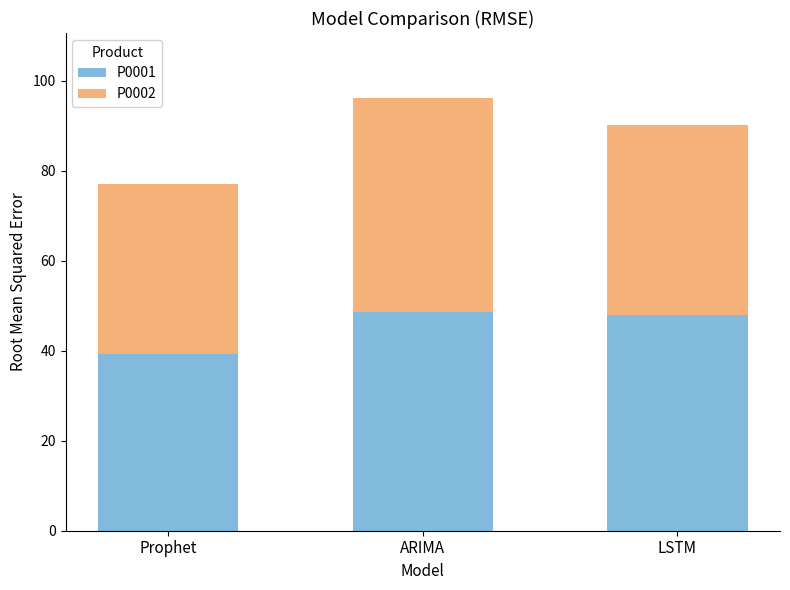

What is the approximate value of P0001 at ARIMA?

48.7